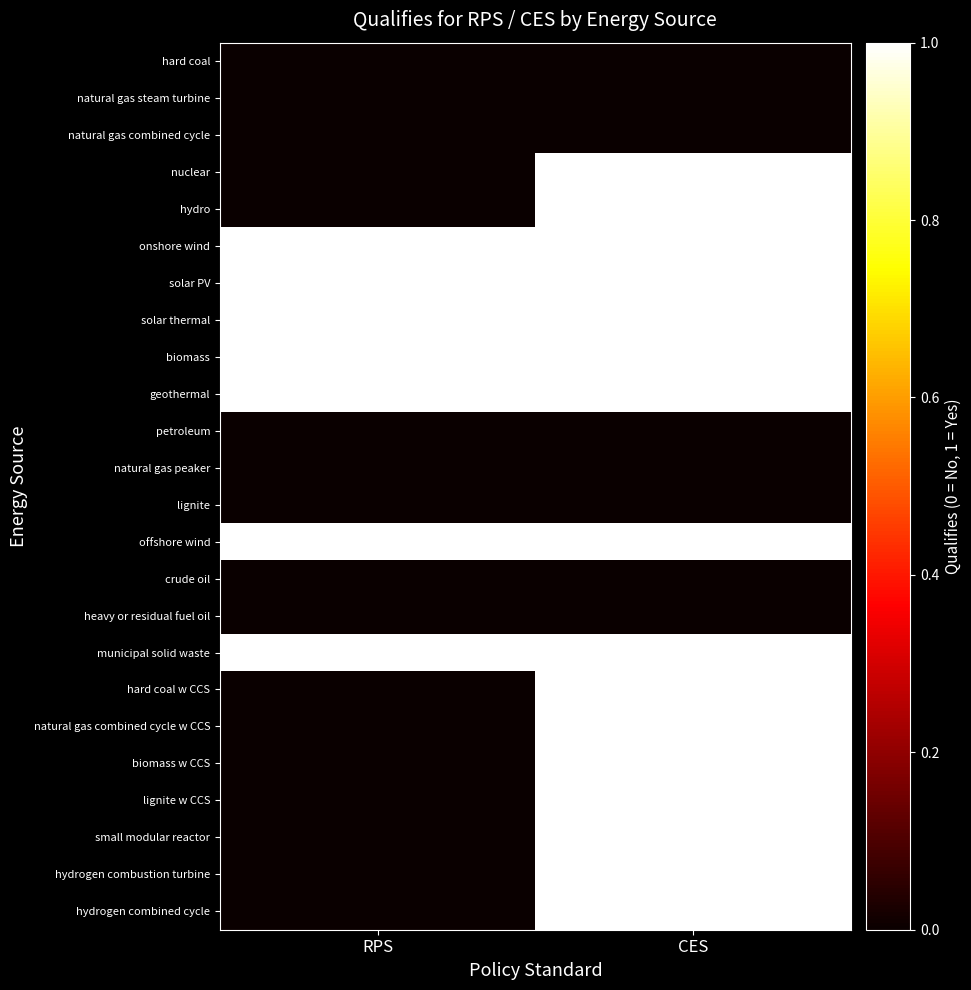

Reading left to right, what are all the values shown in this chart?

hard coal: RPS=0	CES=0
natural gas steam turbine: RPS=0	CES=0
natural gas combined cycle: RPS=0	CES=0
nuclear: RPS=0	CES=1
hydro: RPS=0	CES=1
onshore wind: RPS=1	CES=1
solar PV: RPS=1	CES=1
solar thermal: RPS=1	CES=1
biomass: RPS=1	CES=1
geothermal: RPS=1	CES=1
petroleum: RPS=0	CES=0
natural gas peaker: RPS=0	CES=0
lignite: RPS=0	CES=0
offshore wind: RPS=1	CES=1
crude oil: RPS=0	CES=0
heavy or residual fuel oil: RPS=0	CES=0
municipal solid waste: RPS=1	CES=1
hard coal w CCS: RPS=0	CES=1
natural gas combined cycle w CCS: RPS=0	CES=1
biomass w CCS: RPS=0	CES=1
lignite w CCS: RPS=0	CES=1
small modular reactor: RPS=0	CES=1
hydrogen combustion turbine: RPS=0	CES=1
hydrogen combined cycle: RPS=0	CES=1